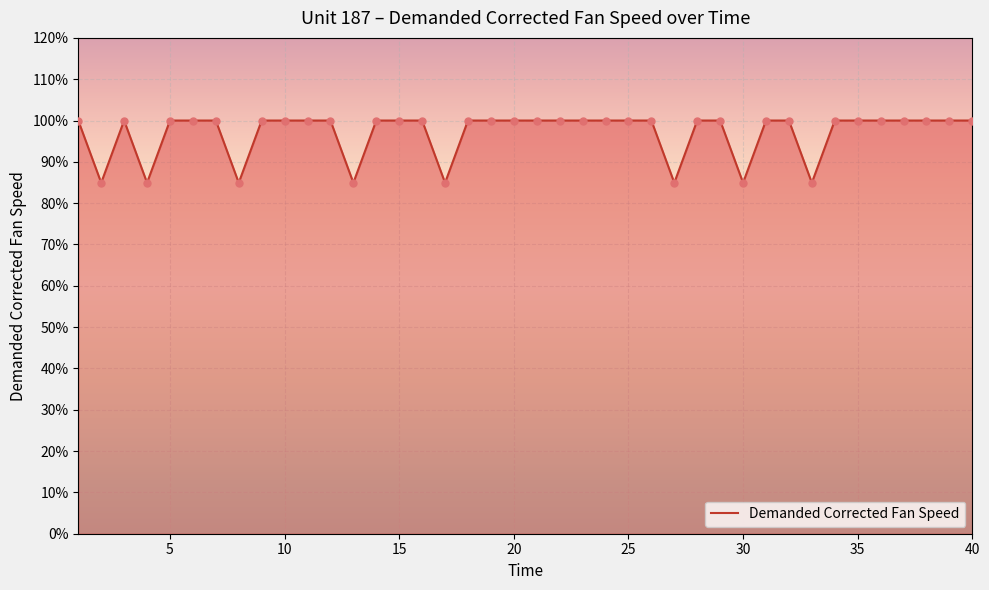

What is the minimum value shown in the chart?

84.9